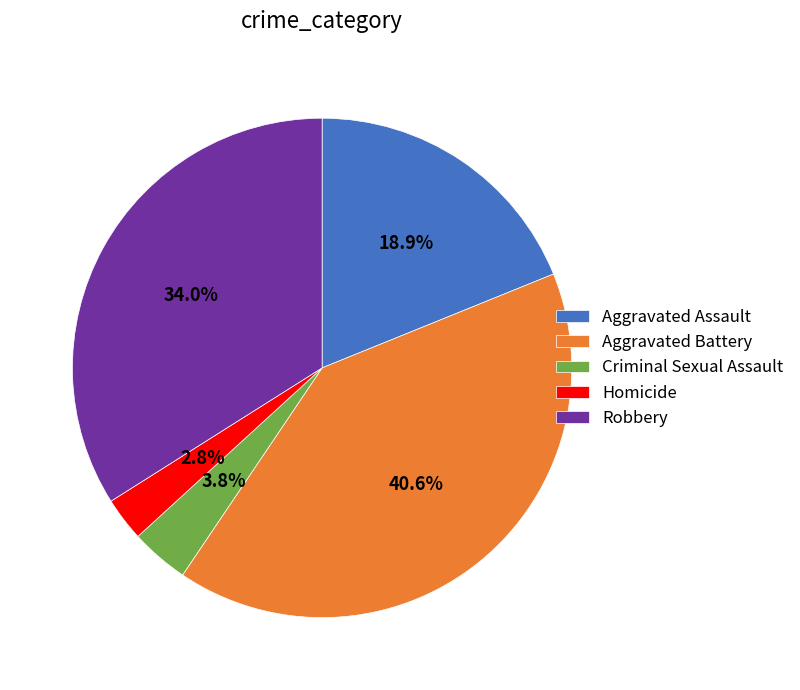

Which has a higher value, Robbery or Criminal Sexual Assault?

Robbery